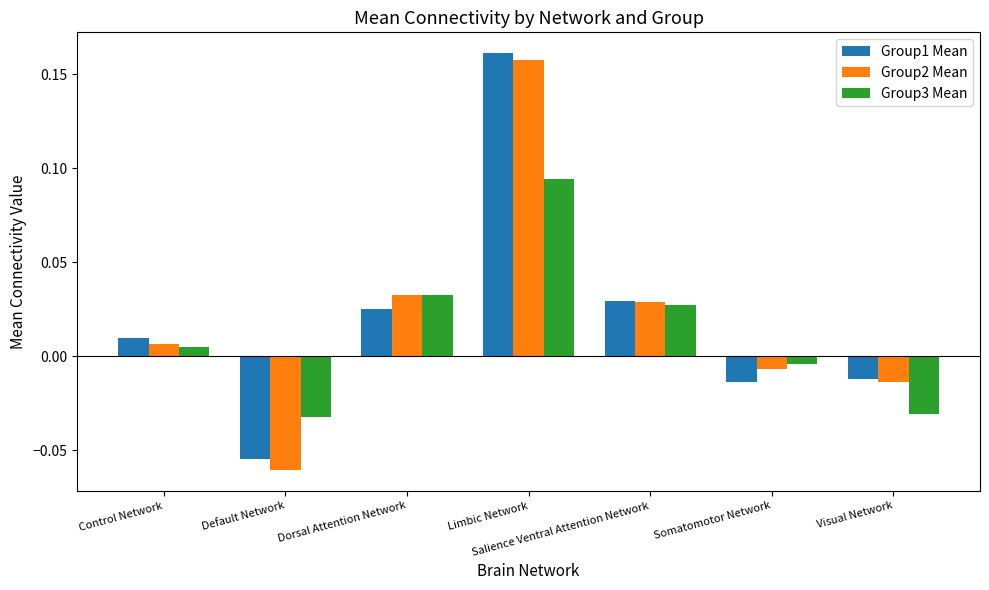

What is the label of the 1st bar from the left?

Control Network